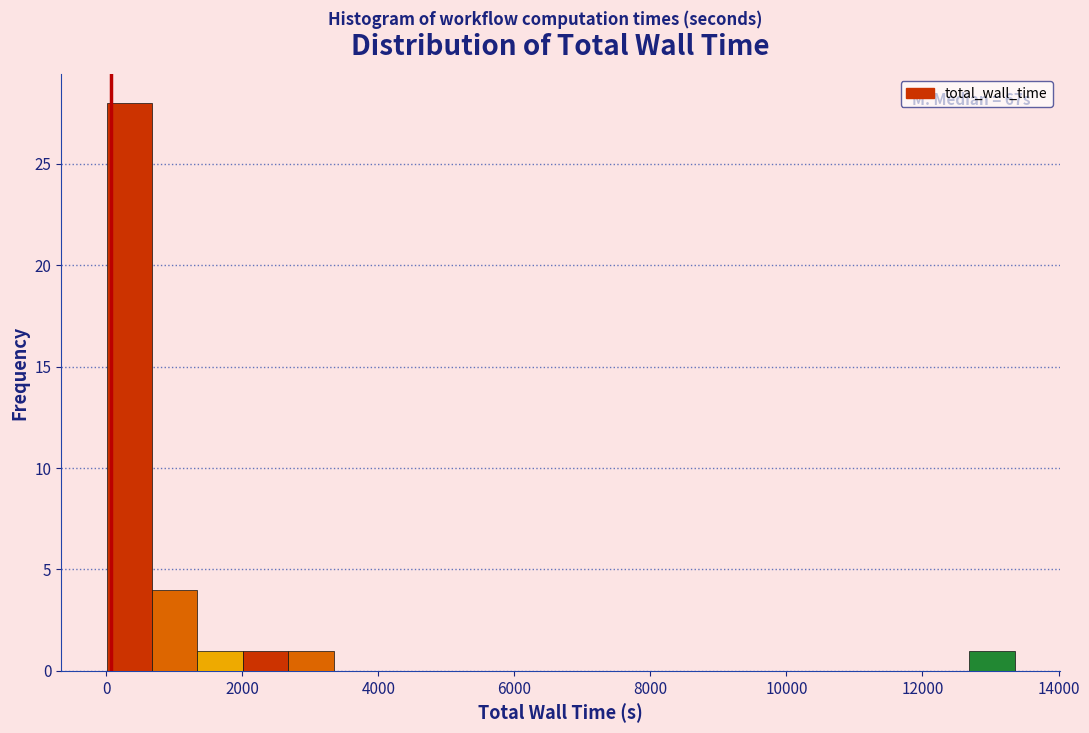

Read against the x-axis, roughly where is the centre of the tallest bar?

400